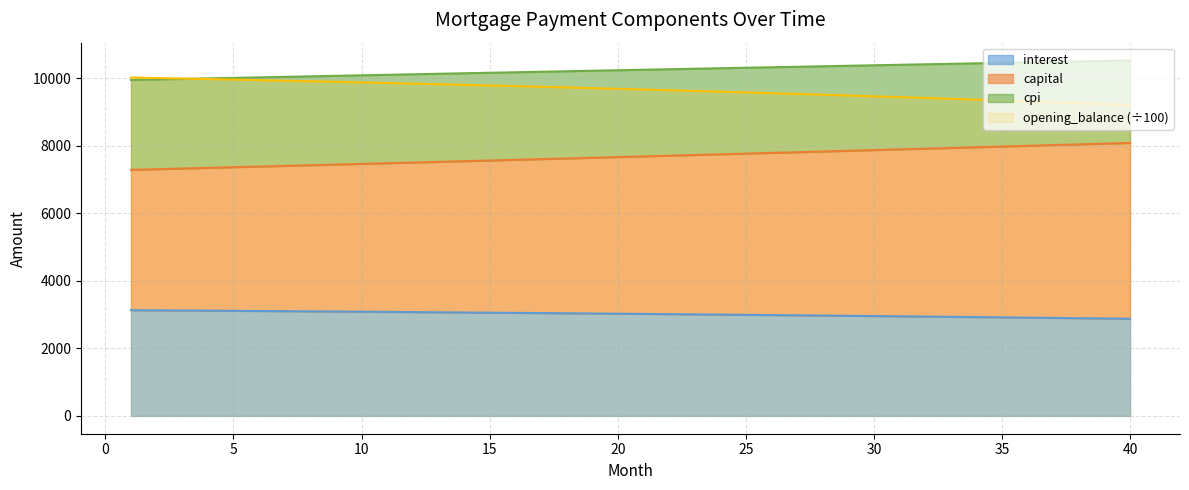

True or false: capital and cpi cross at least once.

False